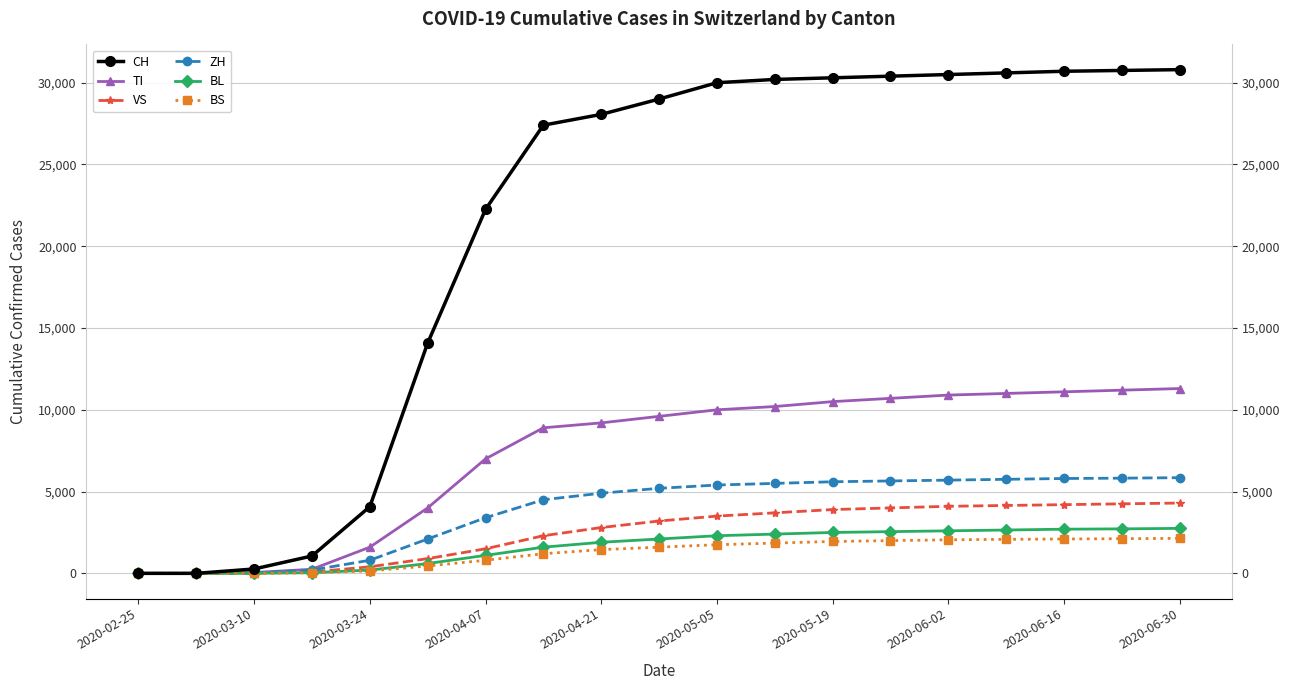

What are all the series names shown in the legend?

CH, TI, VS, ZH, BL, BS